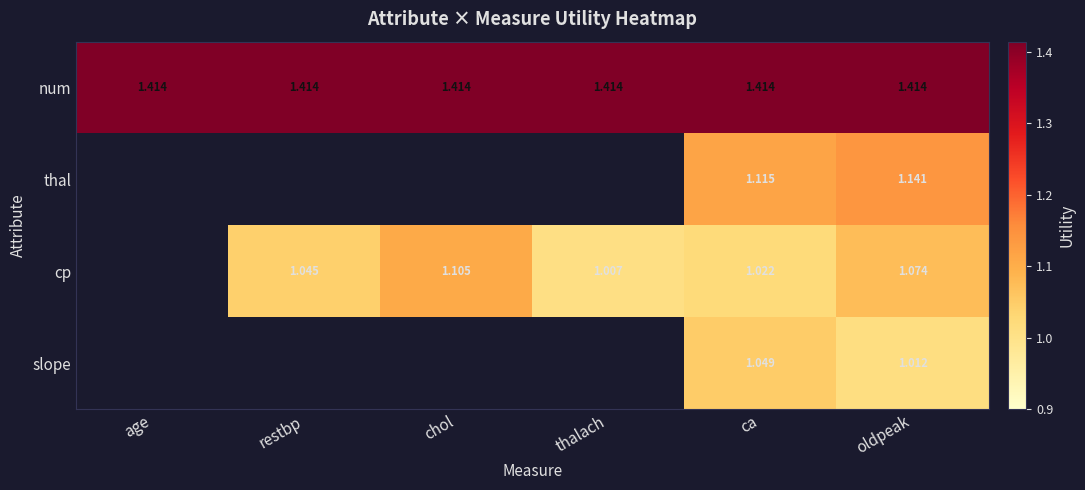

At how many categories does at least one series exceed 1?

6